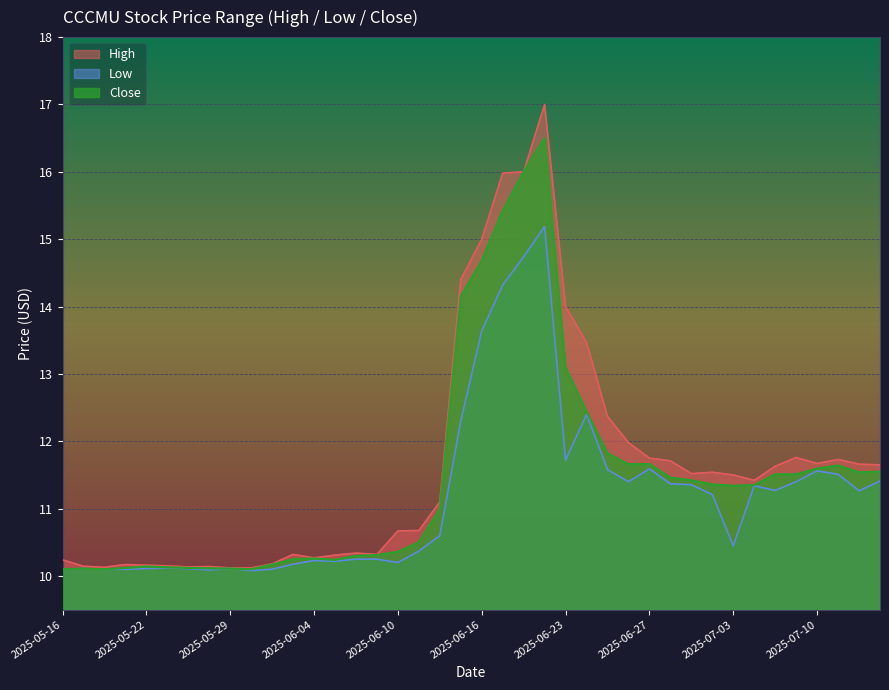

How many lines are shown in the chart?

3